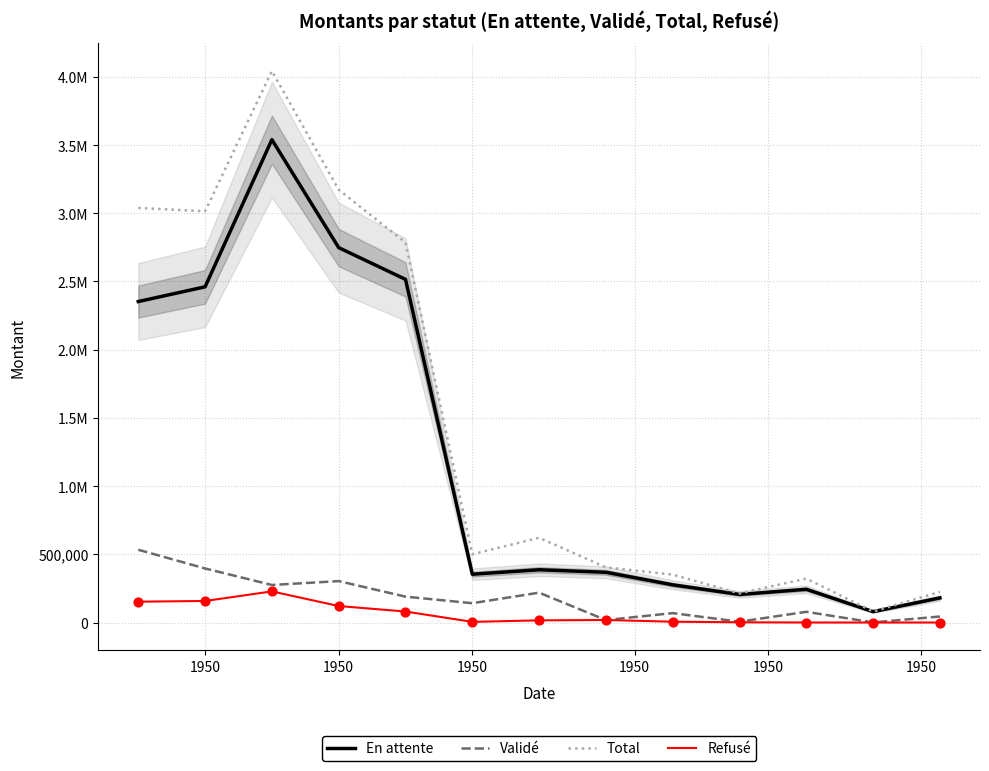

Which series contains the highest Y value?

Total